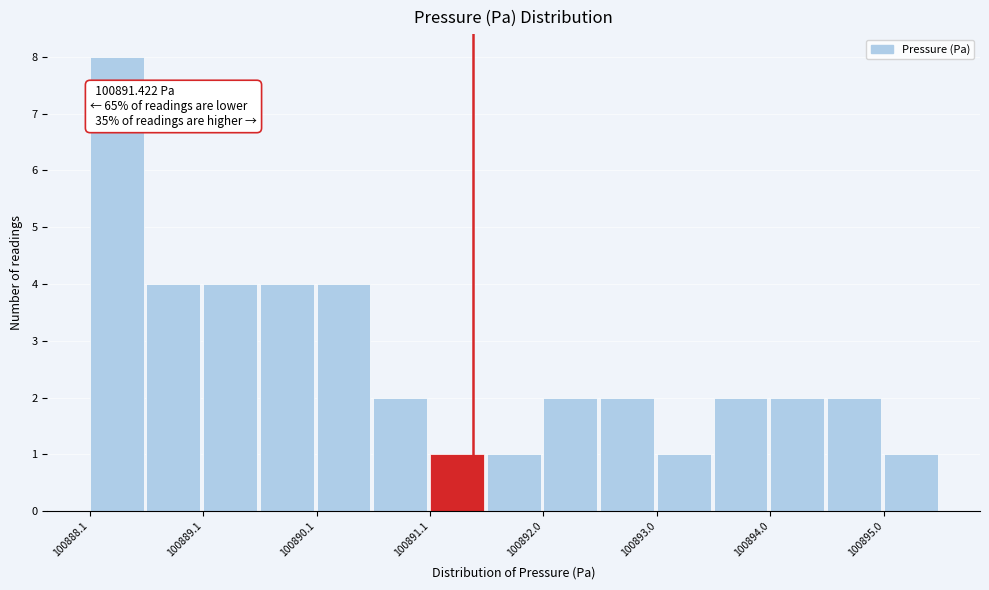

Which range on the x-axis has the tallest bar?

100888.1 to 100888.6